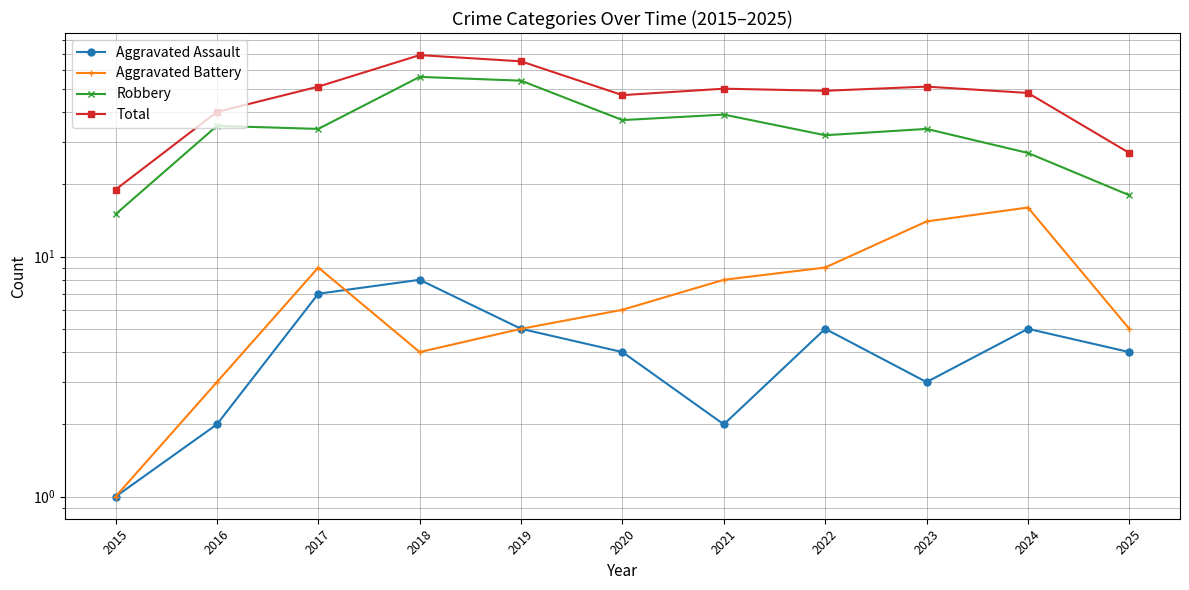

Where do Aggravated Assault and Aggravated Battery first cross each other?

2017 and 2018